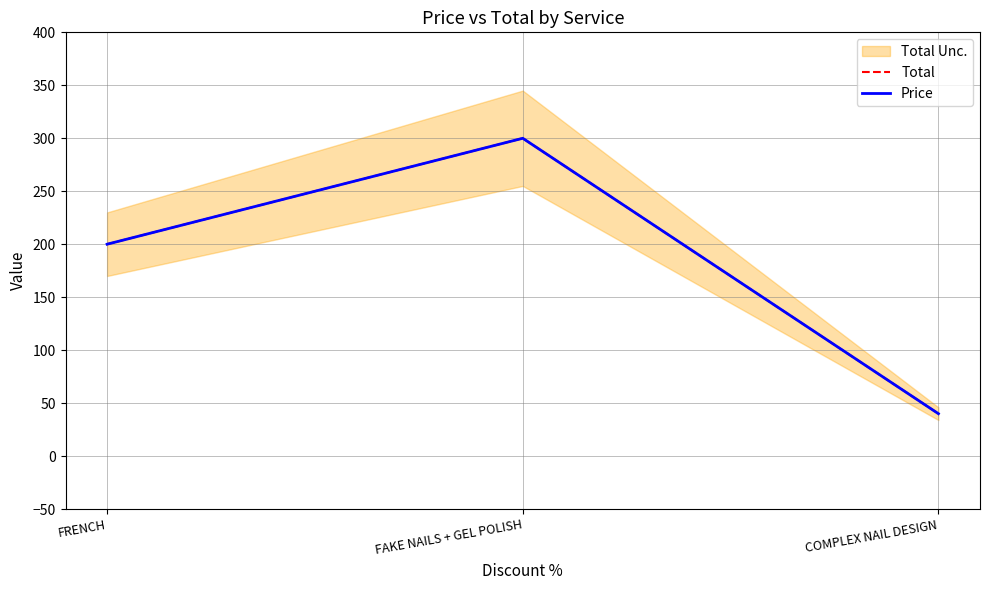

The Total series shows 514 at FAKE NAILS + GEL POLISH. True or false?

False